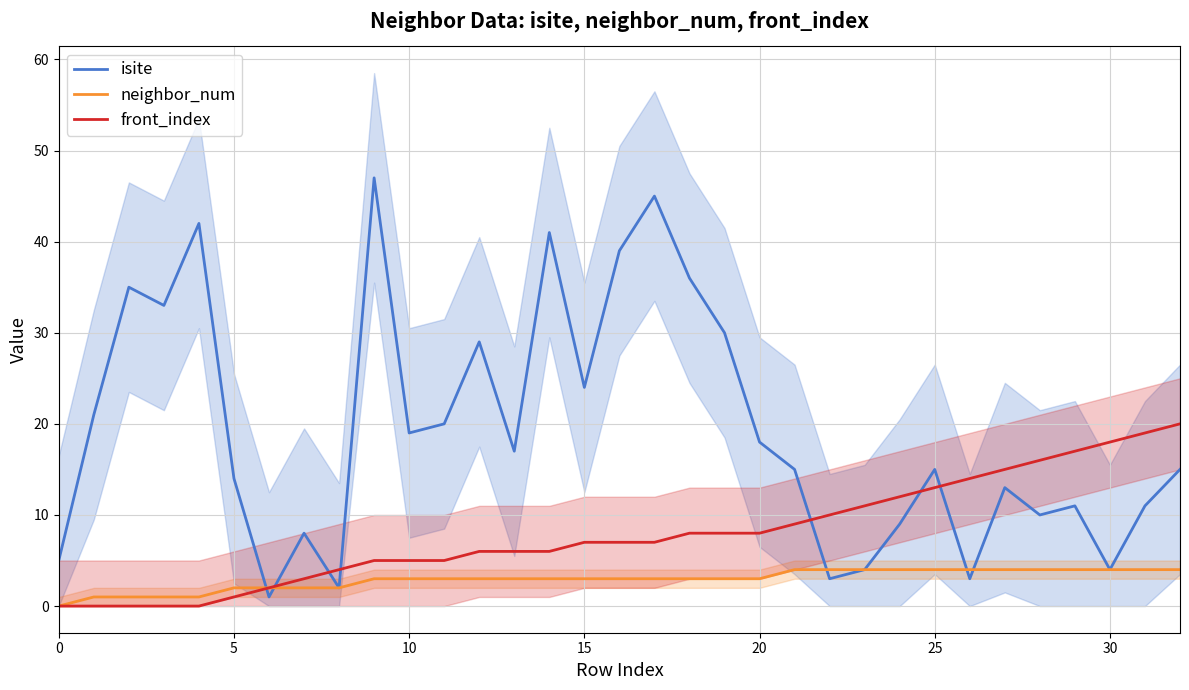

How many neighbor_num values are between 2 and 4?

28